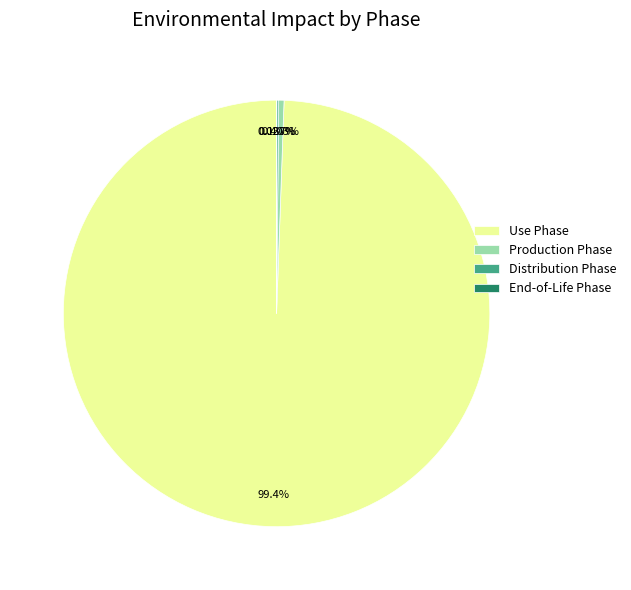

What is the largest slice in the pie chart?

Use Phase